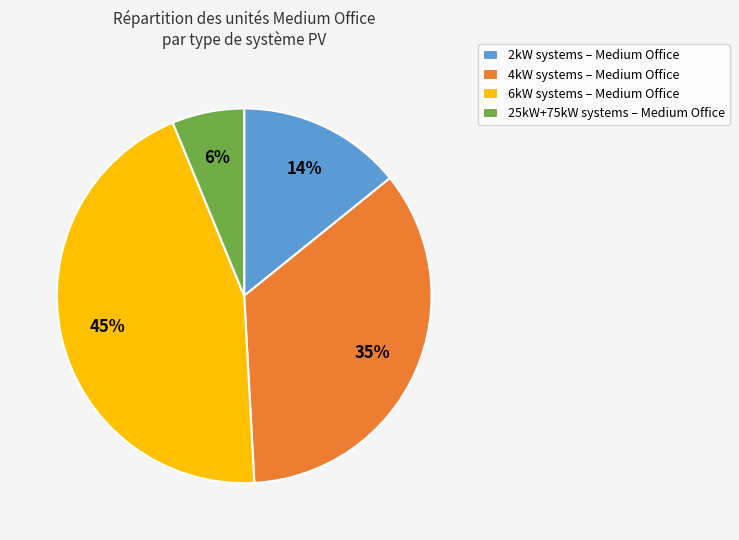

To the nearest percent, what portion does 6kW systems – Medium Office represent?

45%